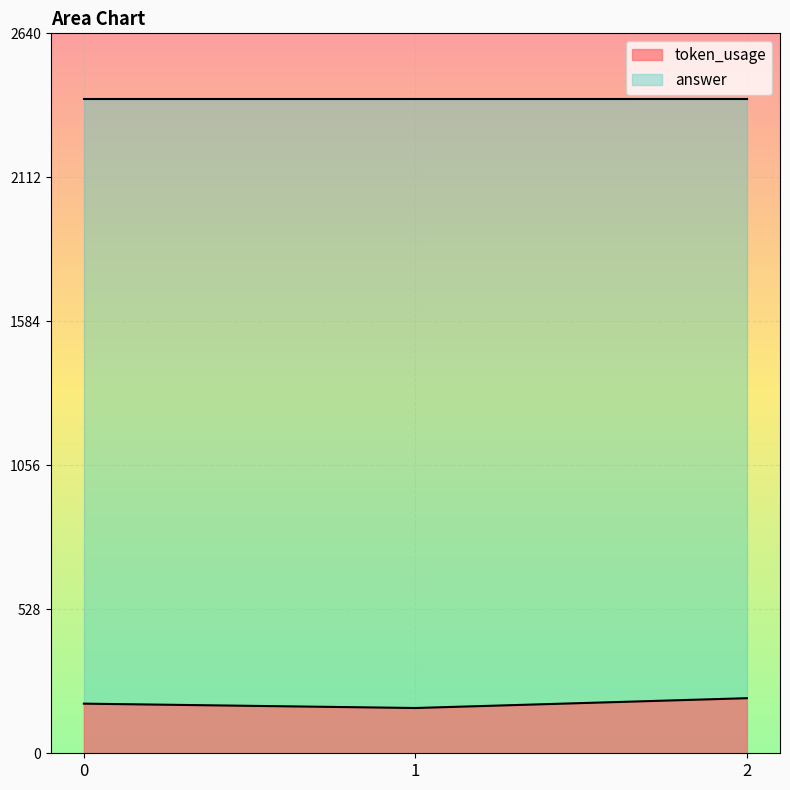

True or false: the data shows 182 at 0.

True